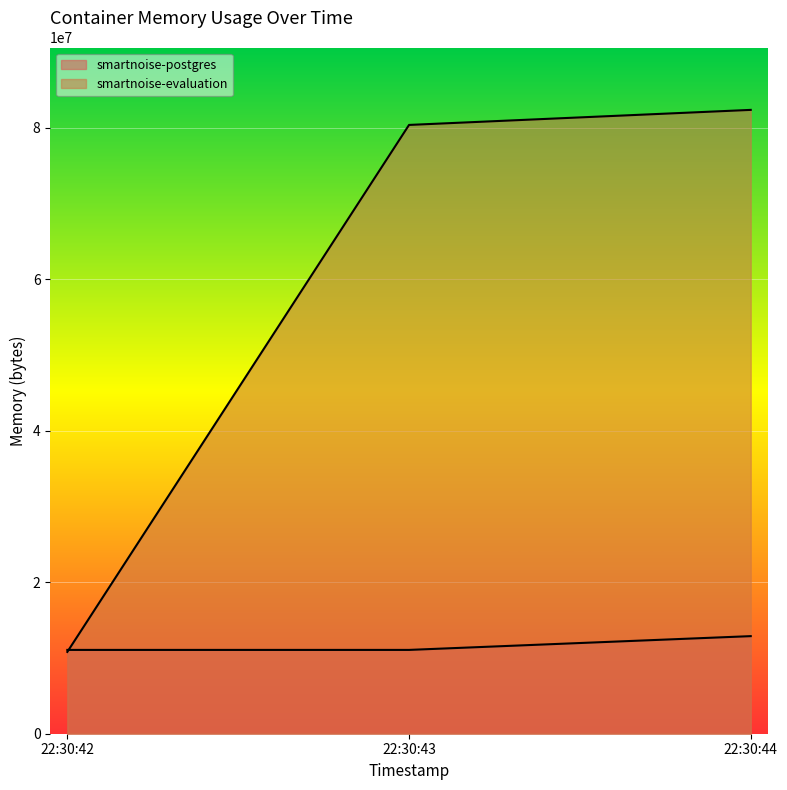

Which category has the highest value across all series?

22:30:44